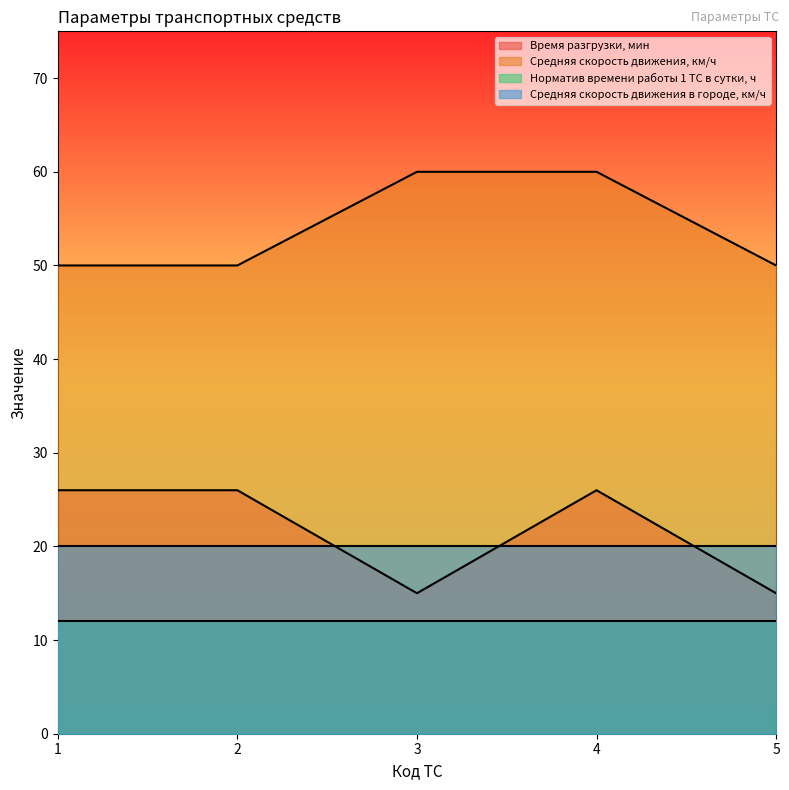

True or false: Средняя скорость движения, км/ч has a value of 60 at 4.

True